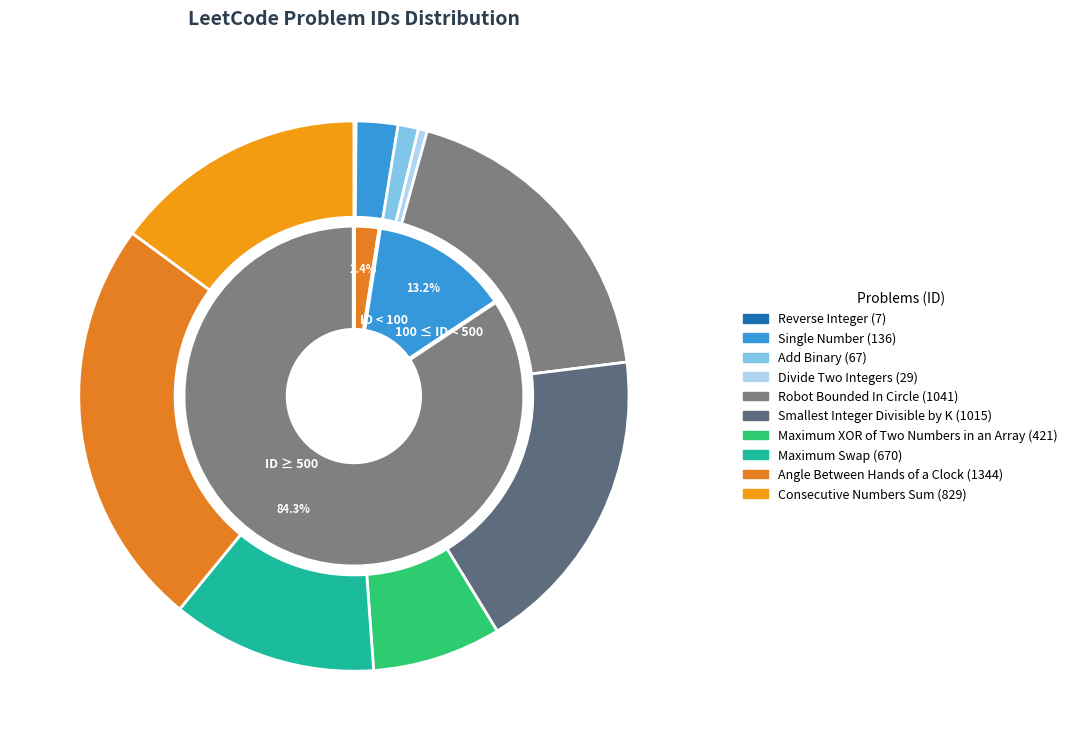

Is it true that Smallest Integer Divisible by K is 18% of the pie?

True